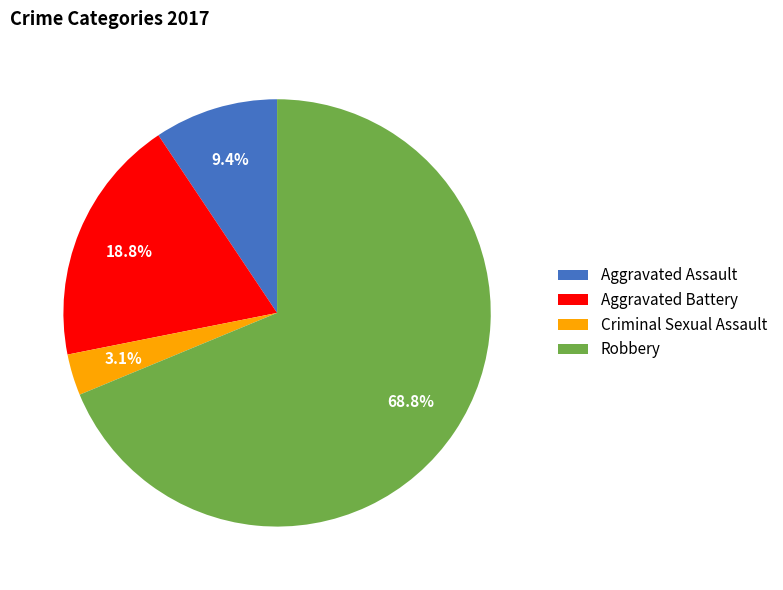

Does any single category account for the majority?

Yes